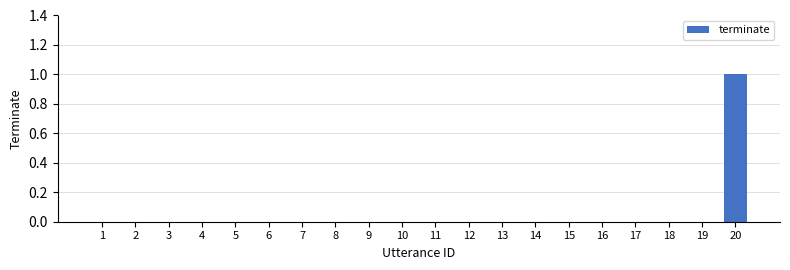

What is the difference between the values at 16 and 20?

1